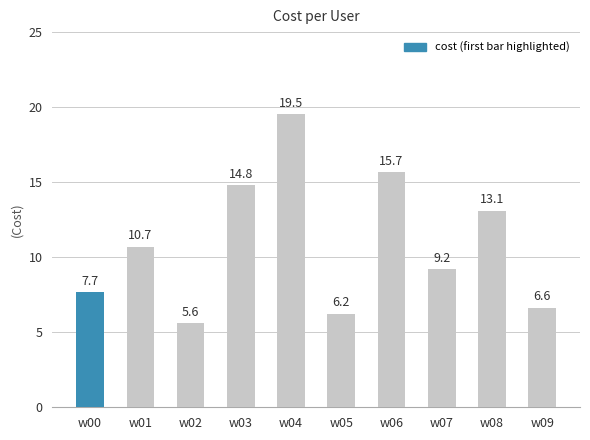

What is the change in value from w05 to w06?

+9.4